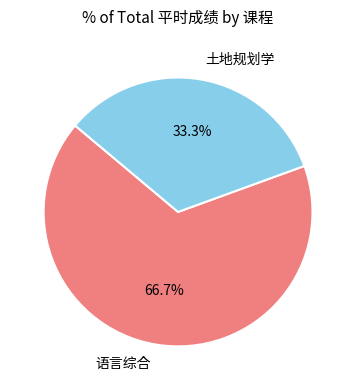

Do 语言综合 and 土地规划学 together represent more than half of the pie?

Yes